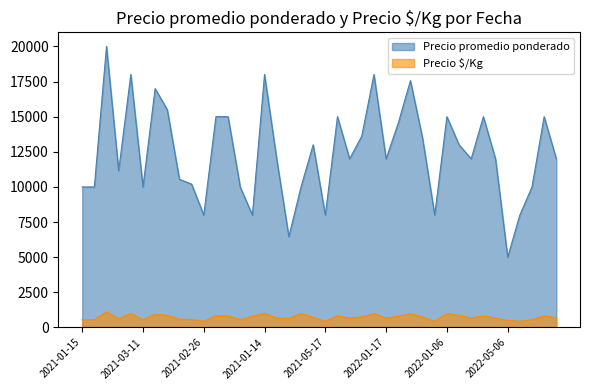

What is the average value of the Precio promedio ponderado series?

12427